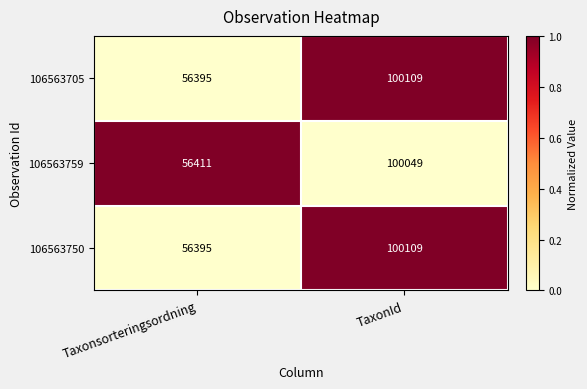

How many series are shown in this chart?

3